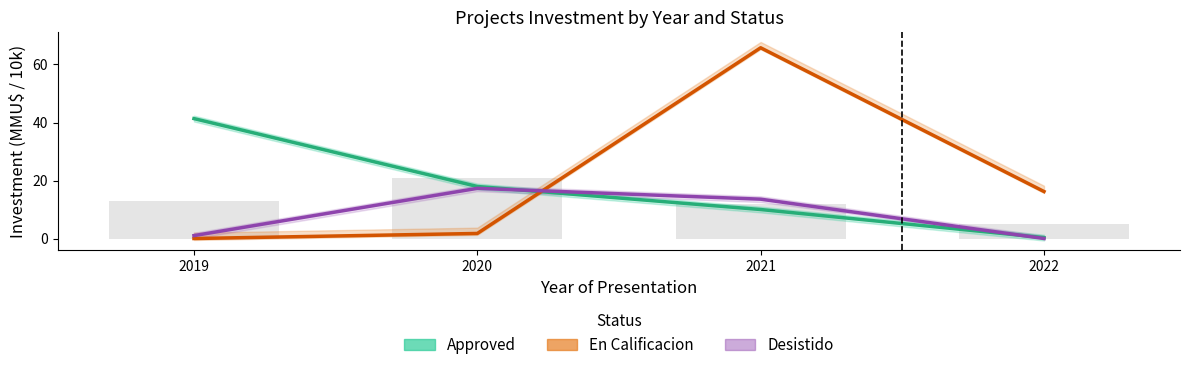

Reading left to right, what are all the values shown in this chart?

Approved: 41.4	17.9	10.0	0.3
En Calificacion: 0.0	1.7	65.8	16.2
Desistido: 1.0	17.3	13.6	0.0